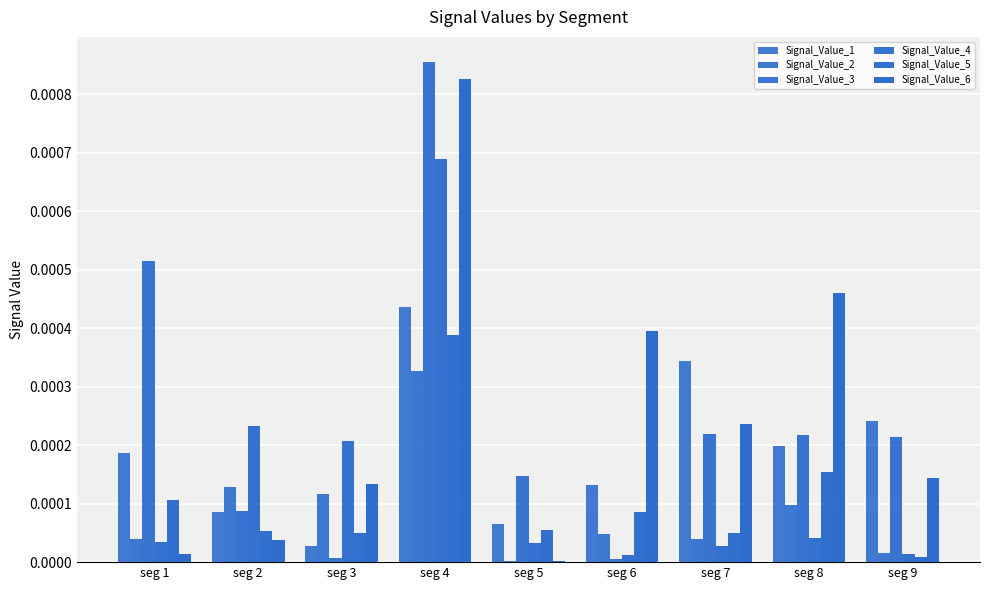

Count the number of categories in the chart.

9